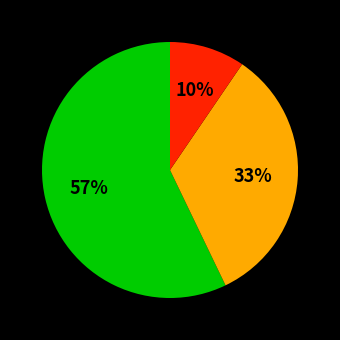

Is there any slice that represents more than half of the pie?

Yes